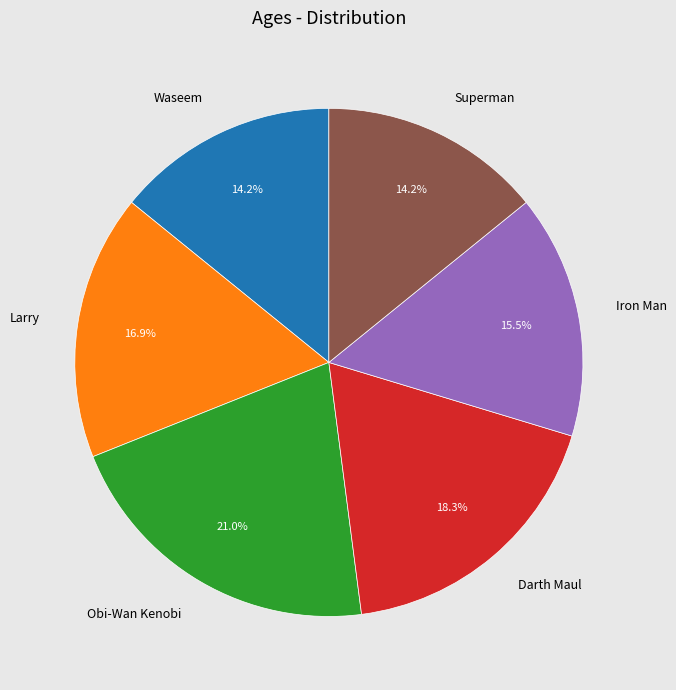

Which category has the biggest portion of the pie?

Obi-Wan Kenobi